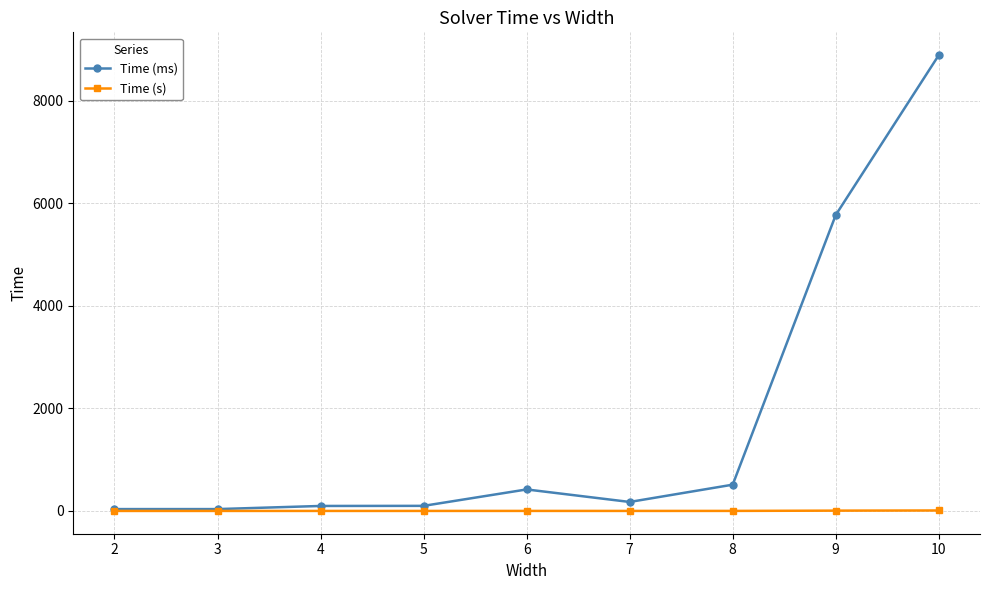

Where does the Time (ms) series first go above 175?

6